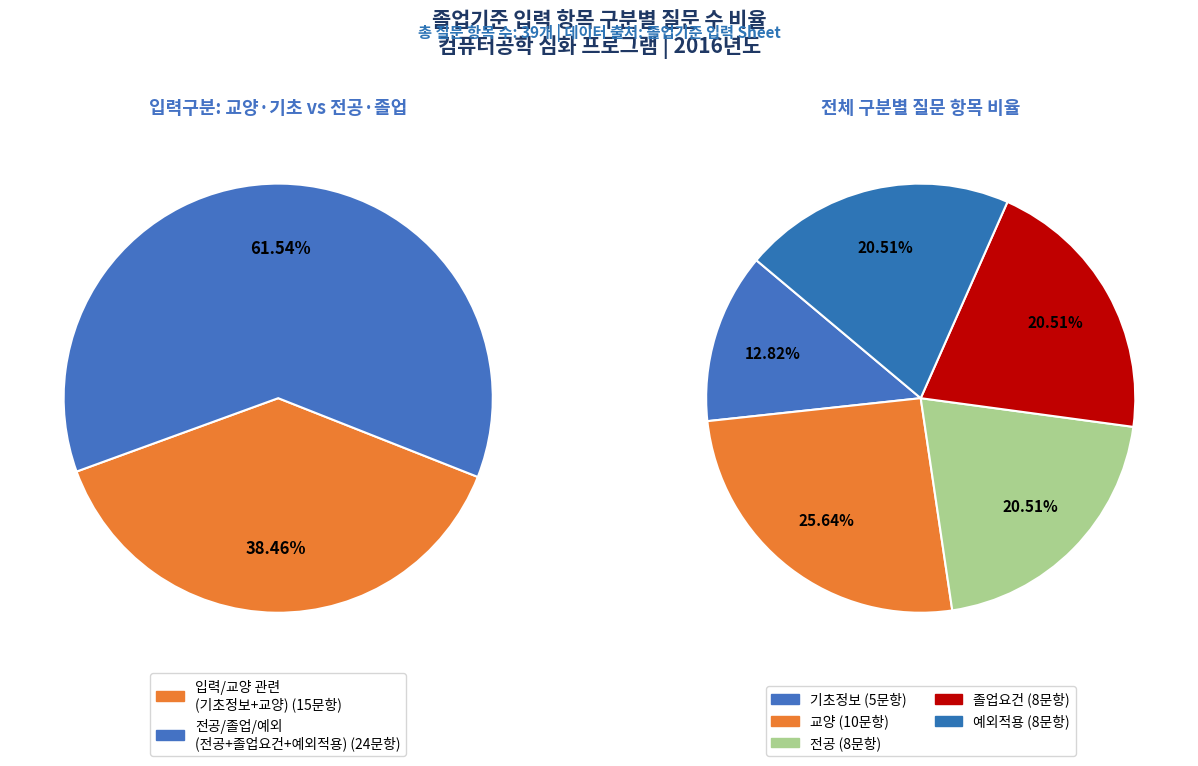

Do 졸업요건 and 기초정보 together represent more than half of the pie?

No